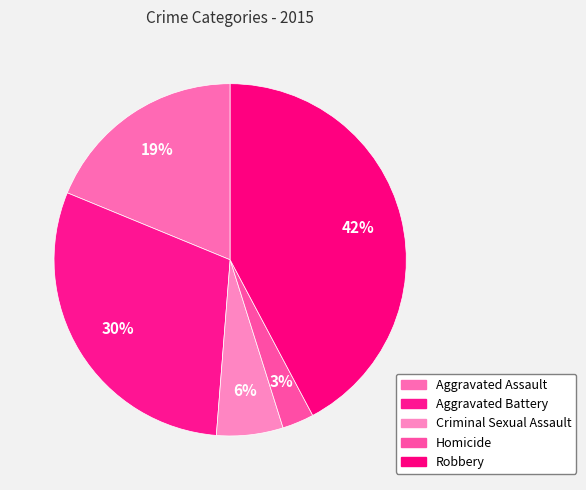

To the nearest percent, what percentage of the pie is Aggravated Assault?

19%